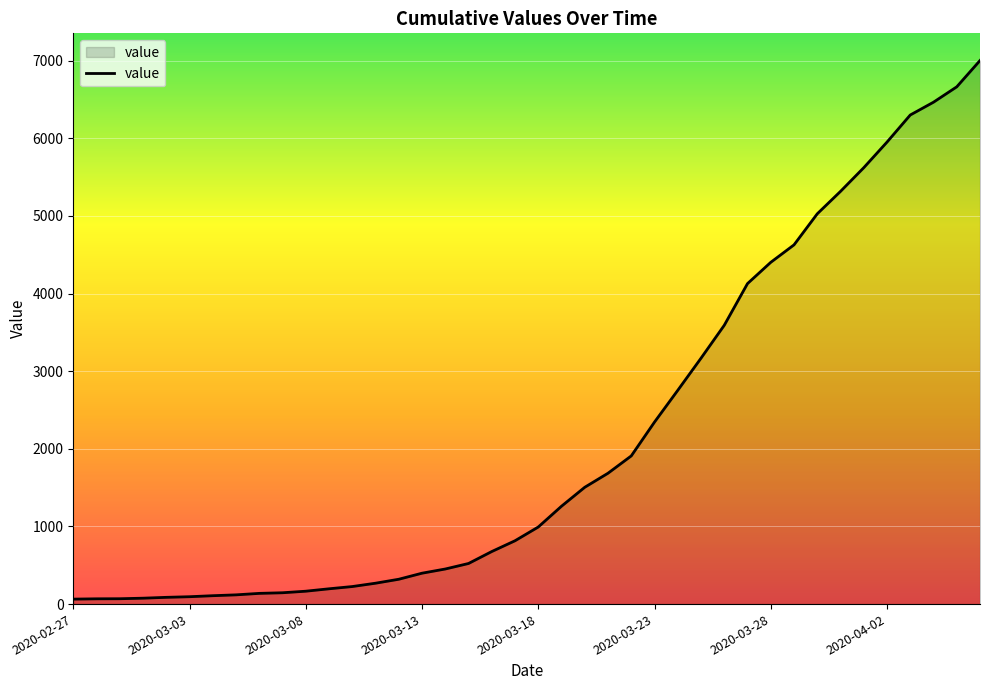

What is the difference between the maximum and minimum values?

6939